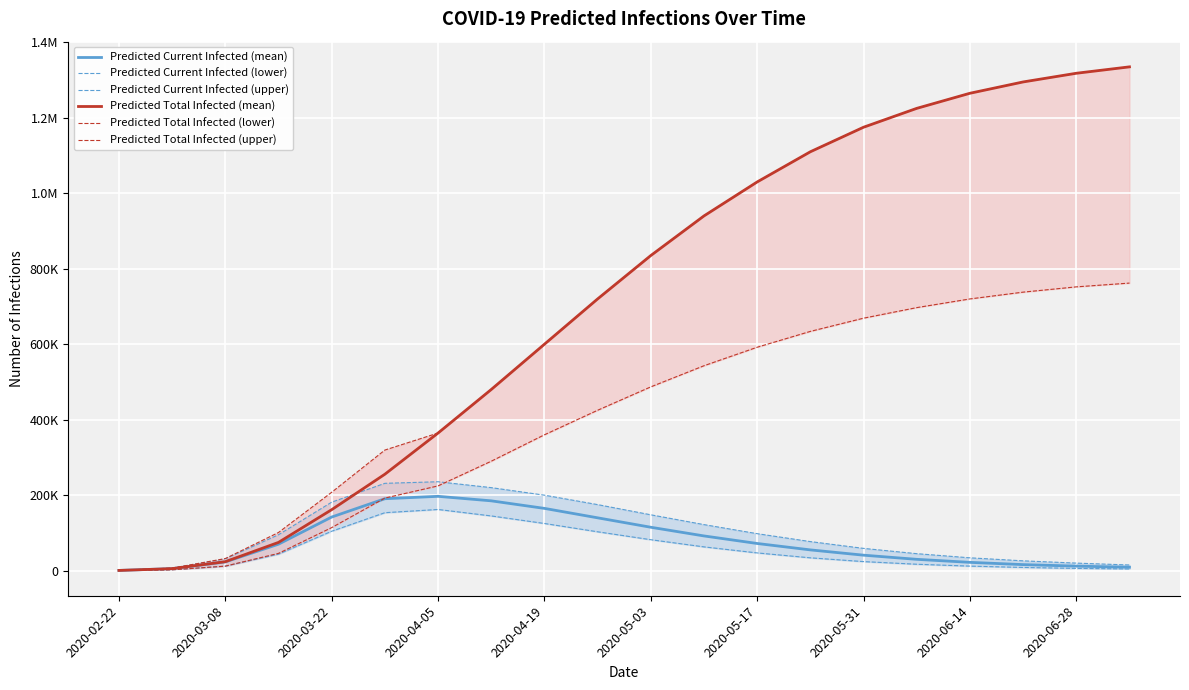

At which category is the sum across all series the highest?

19